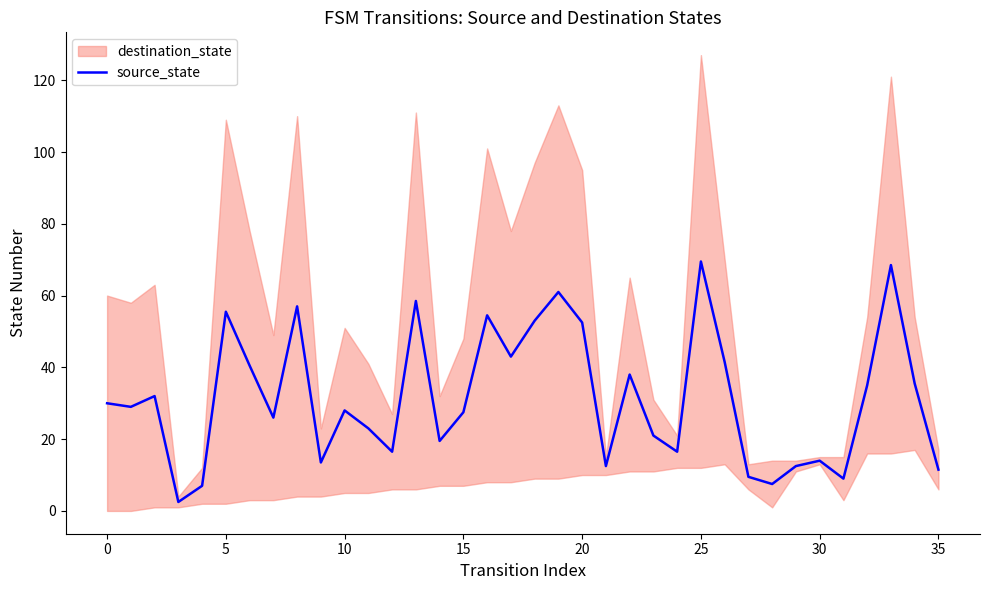

Does the chart have visible grid lines?

No